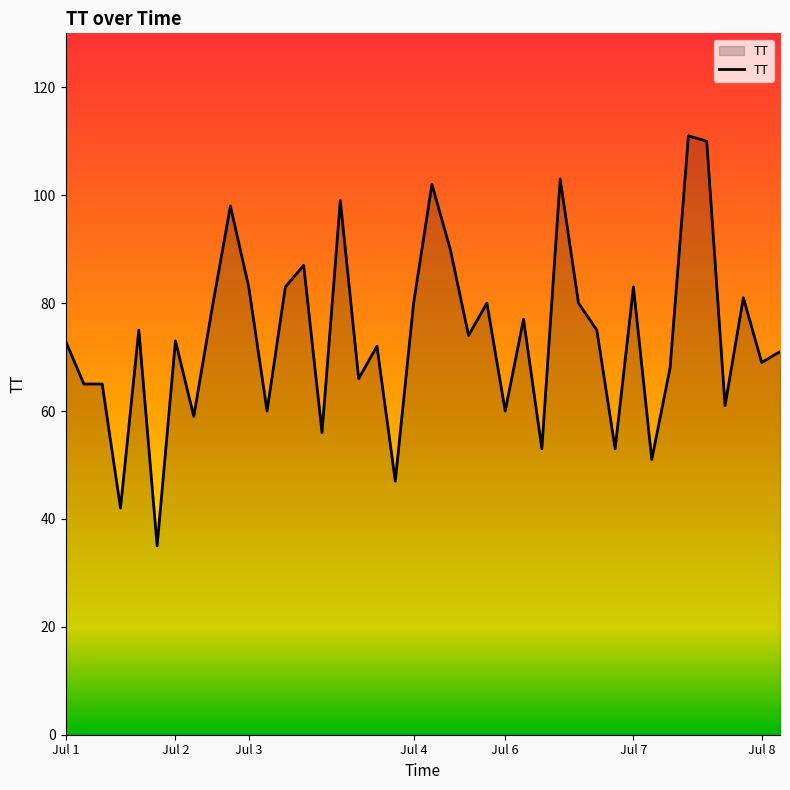

What is the smallest value displayed?

35